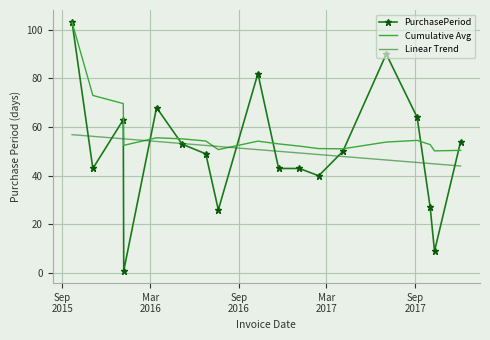

What is the highest value of the Cumulative Avg series?

103.0